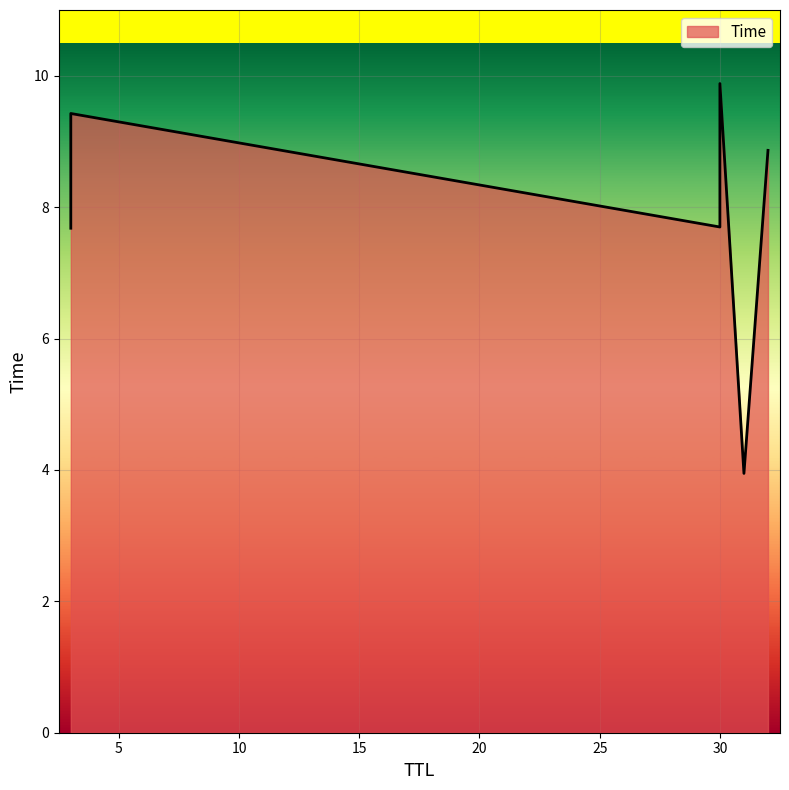

Rank the categories by value from highest to lowest.

30, 3, 32, 30, 3, 31